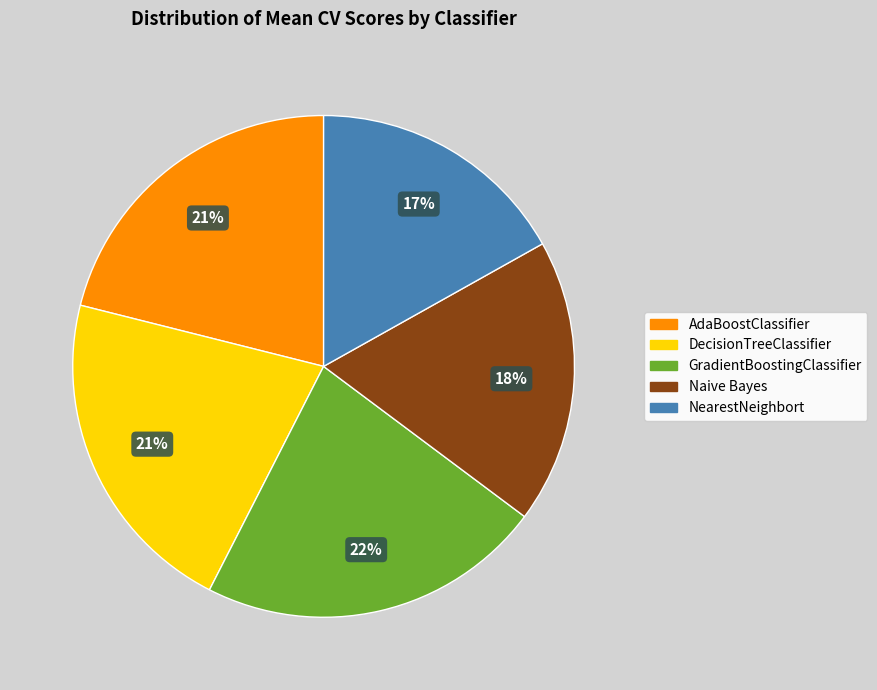

Which category has the biggest portion of the pie?

GradientBoostingClassifier